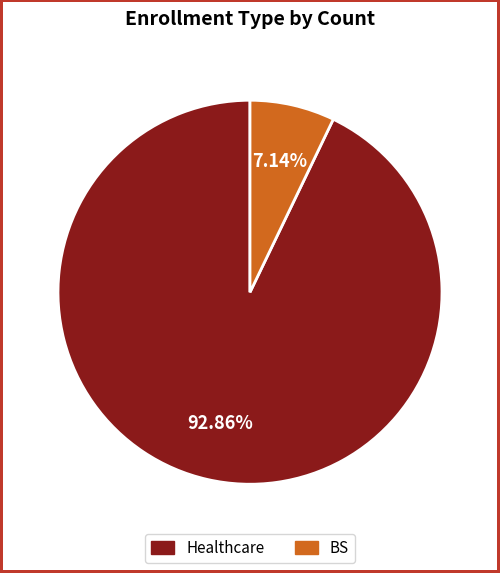

How many segments does this pie chart have?

2